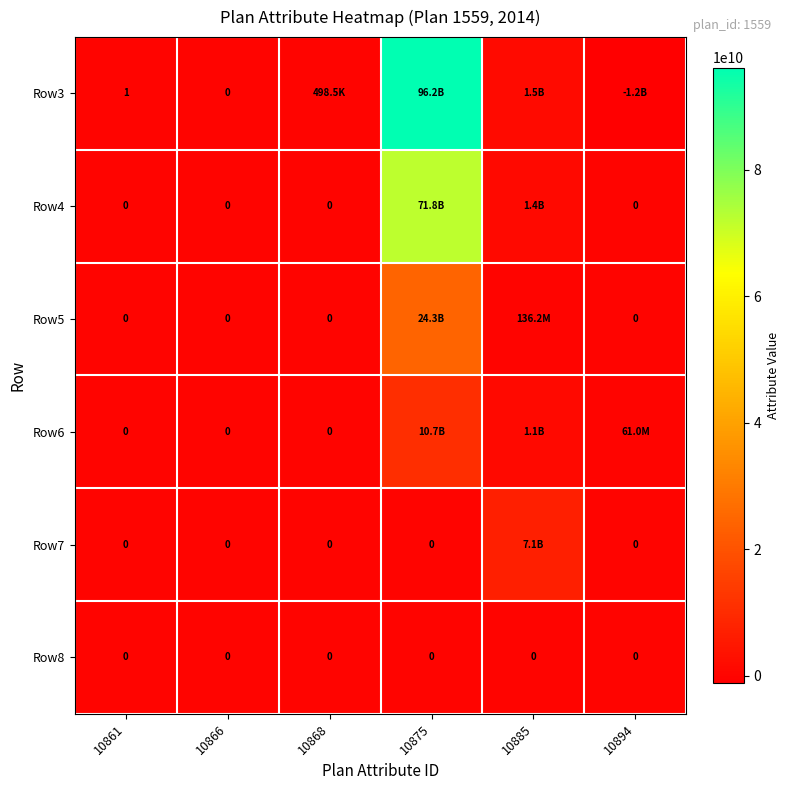

Is the value of Row3 at 10861 greater than the value of Row6 at 10868?

Yes